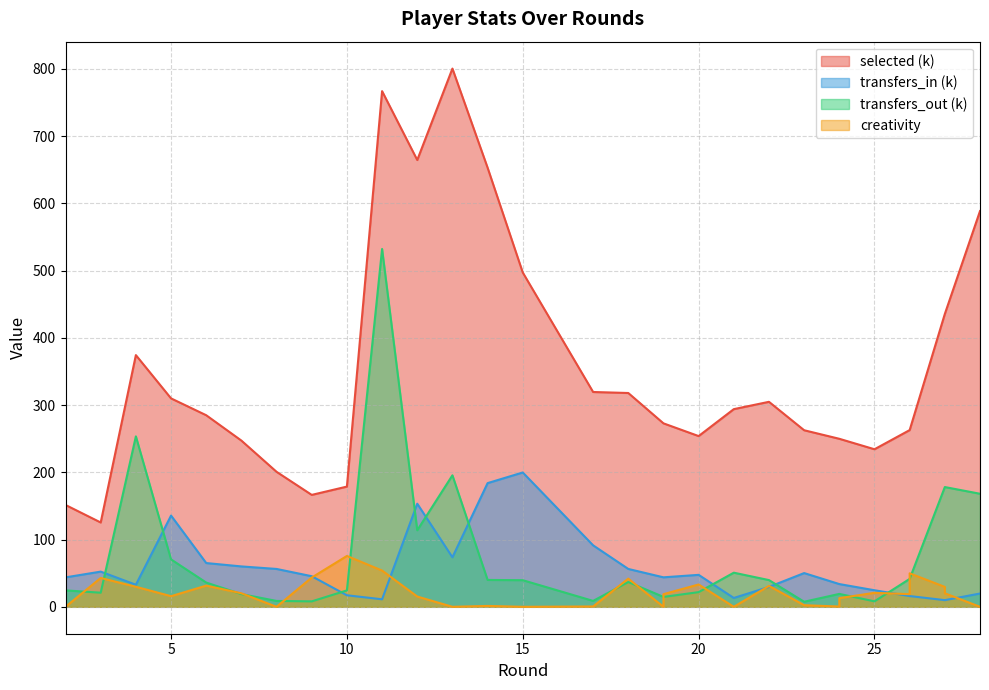

What is the difference between the second highest and minimum values in the creativity series?

53.9